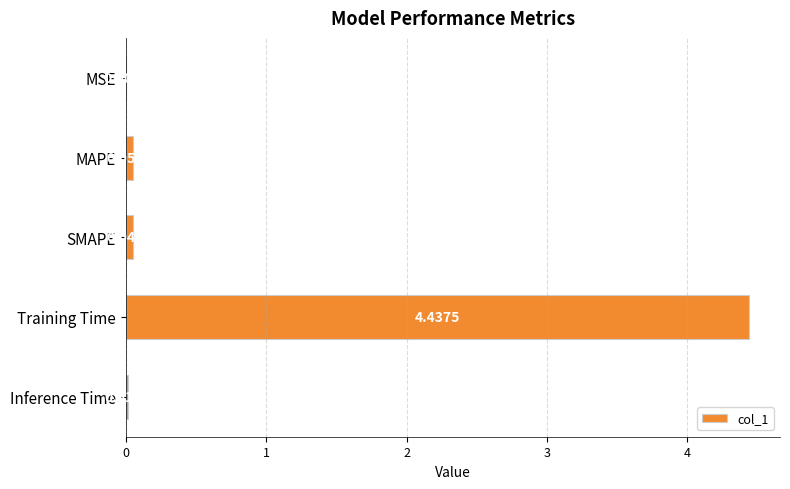

Between Training Time and MAPE, which is larger?

Training Time